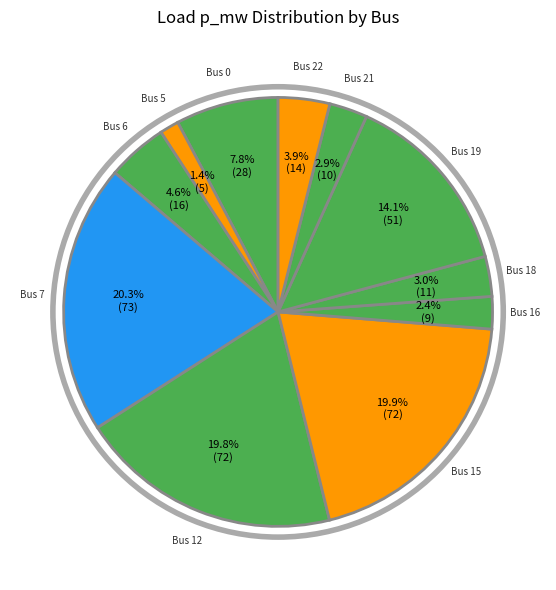

Count the number of slices in the pie.

11